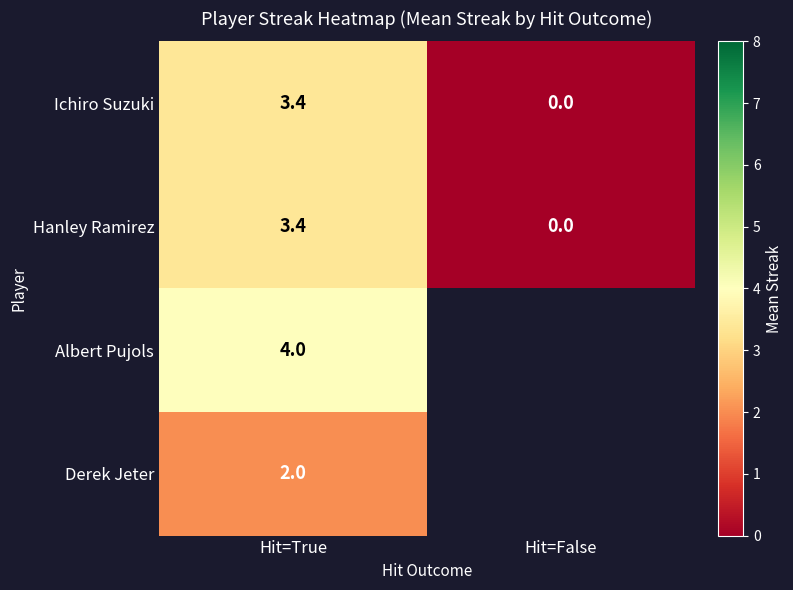

Count the number of categories in the chart.

2